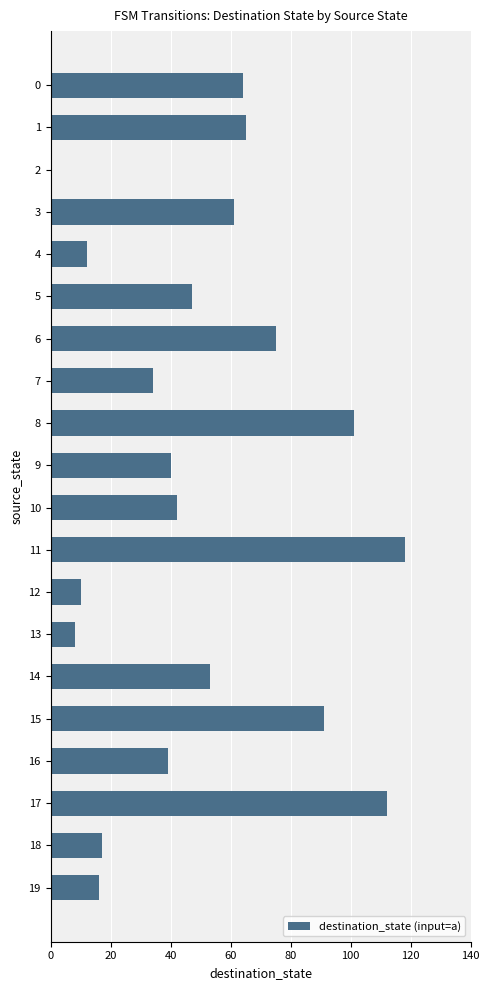

What is the change in value from 1 to 15?

+26